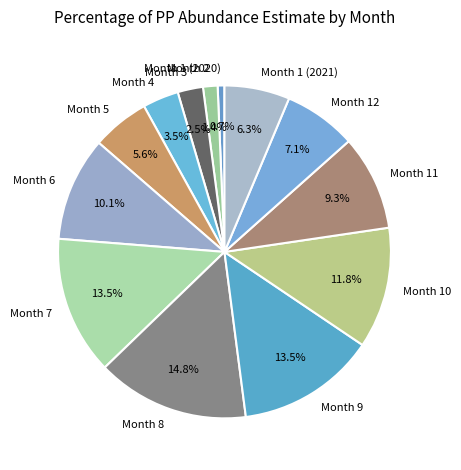

The Month 4 slice represents 16% of the pie. True or false?

False